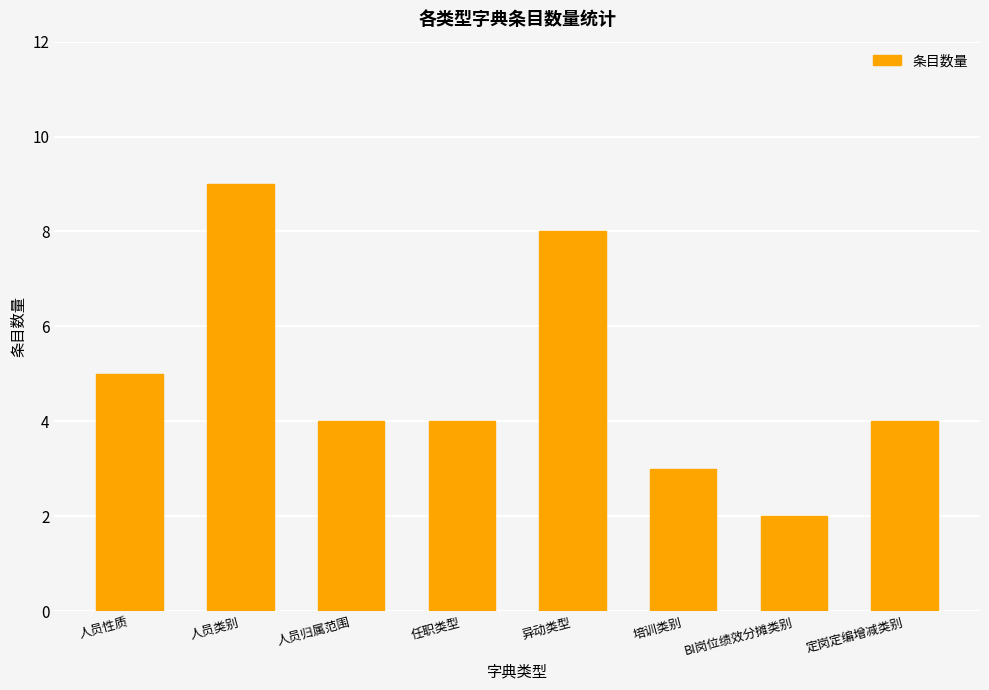

What is the greatest value displayed?

9